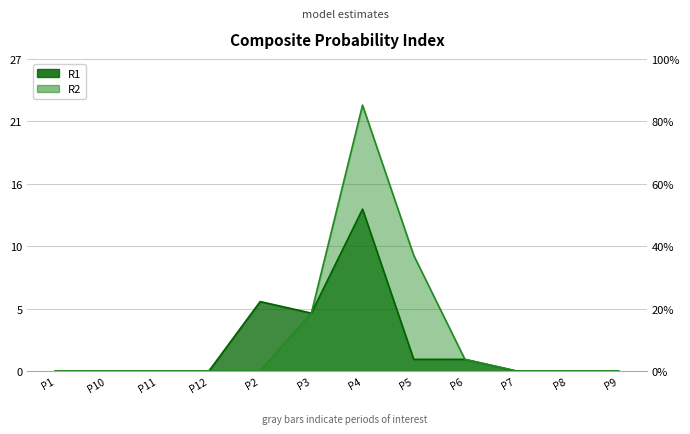

The value of R1 at P9 is -8. True or false?

False